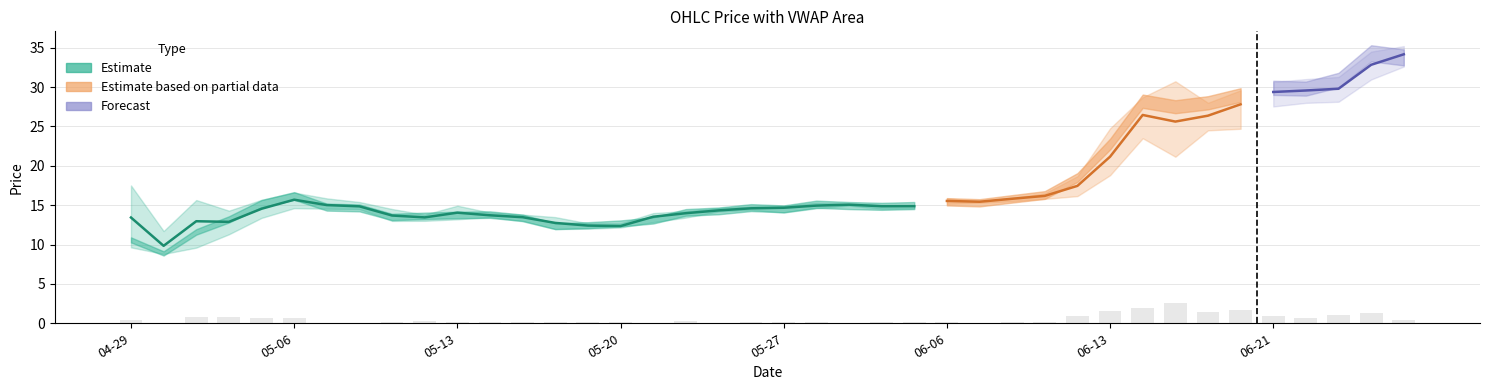

What is the highest value of the c series?

34.3